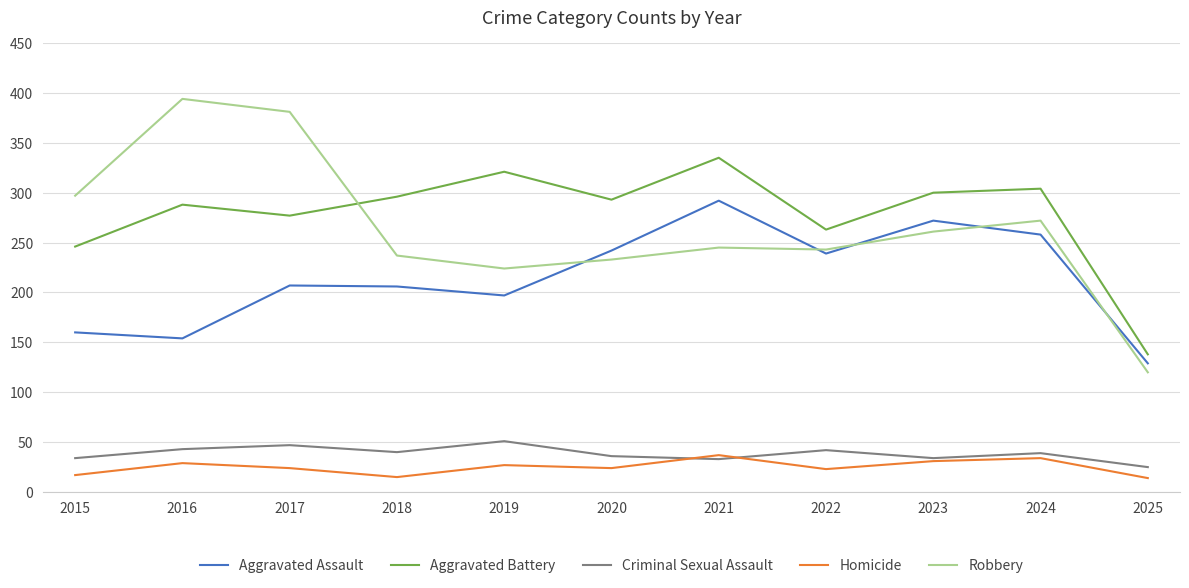

The Criminal Sexual Assault series shows 42 at 2022. True or false?

True